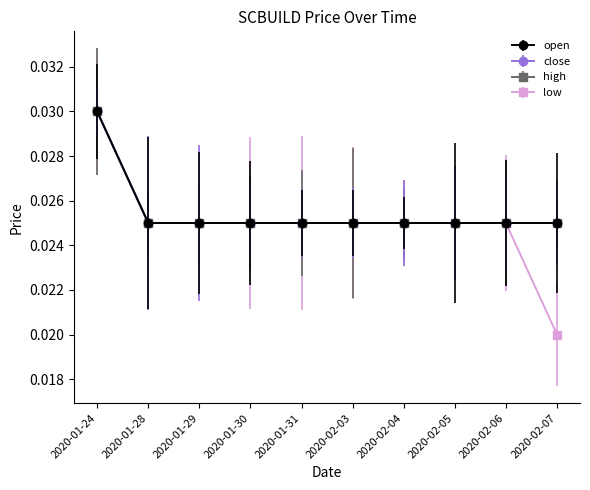

Is this an area chart (filled region under the line)?

No